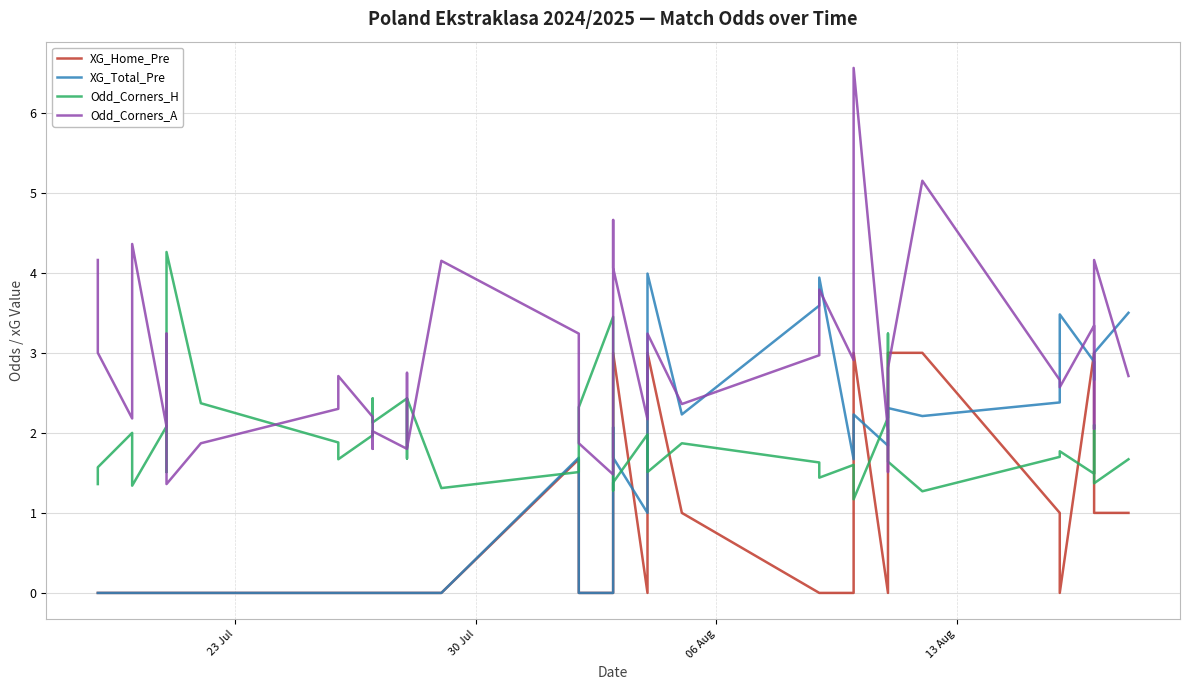

List the series in order of their peak value, highest first.

Odd_Corners_A, Odd_Corners_H, XG_Total_Pre, XG_Home_Pre